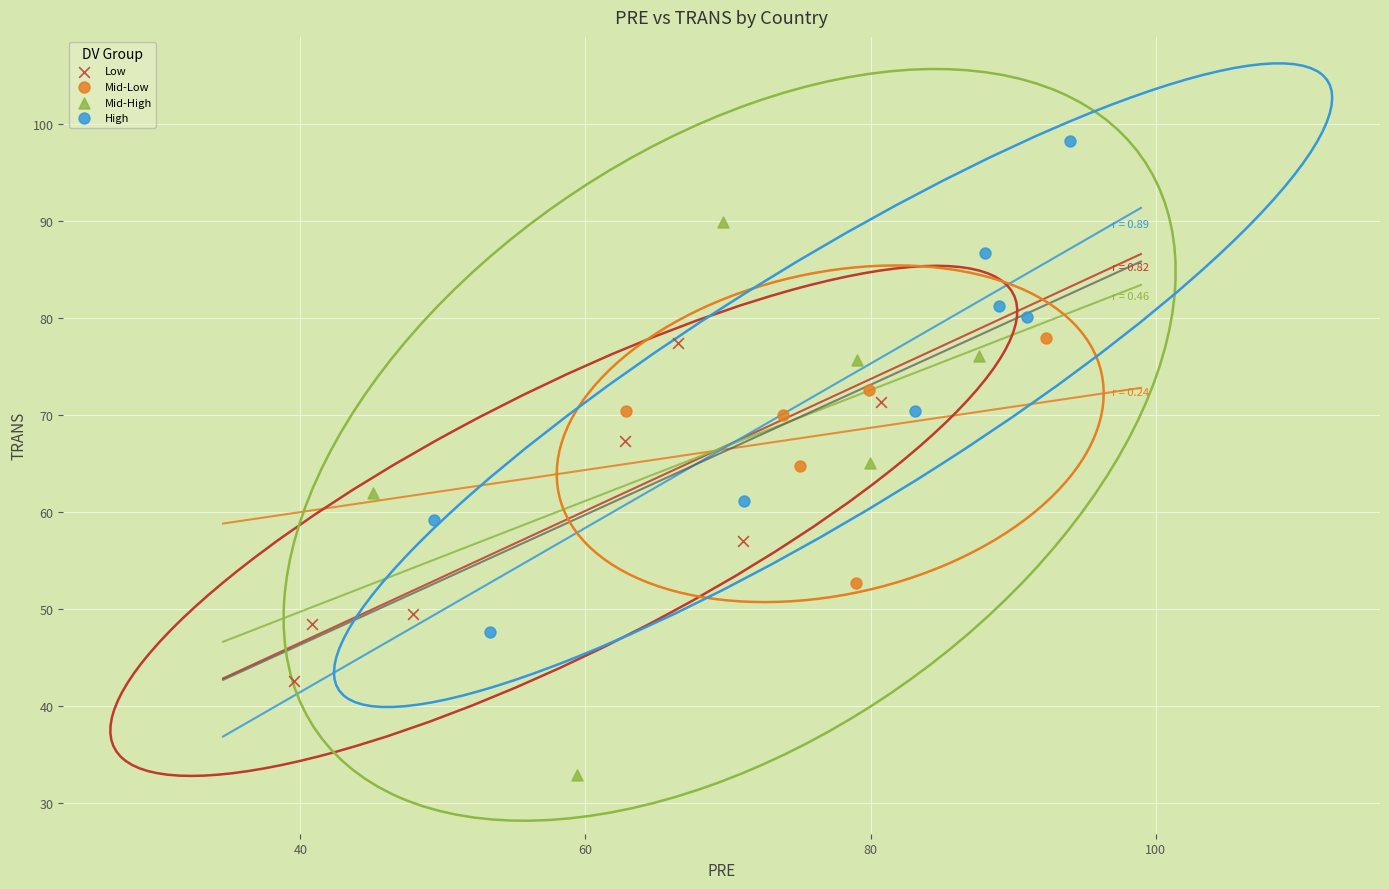

Which series reaches the maximum Y coordinate?

High